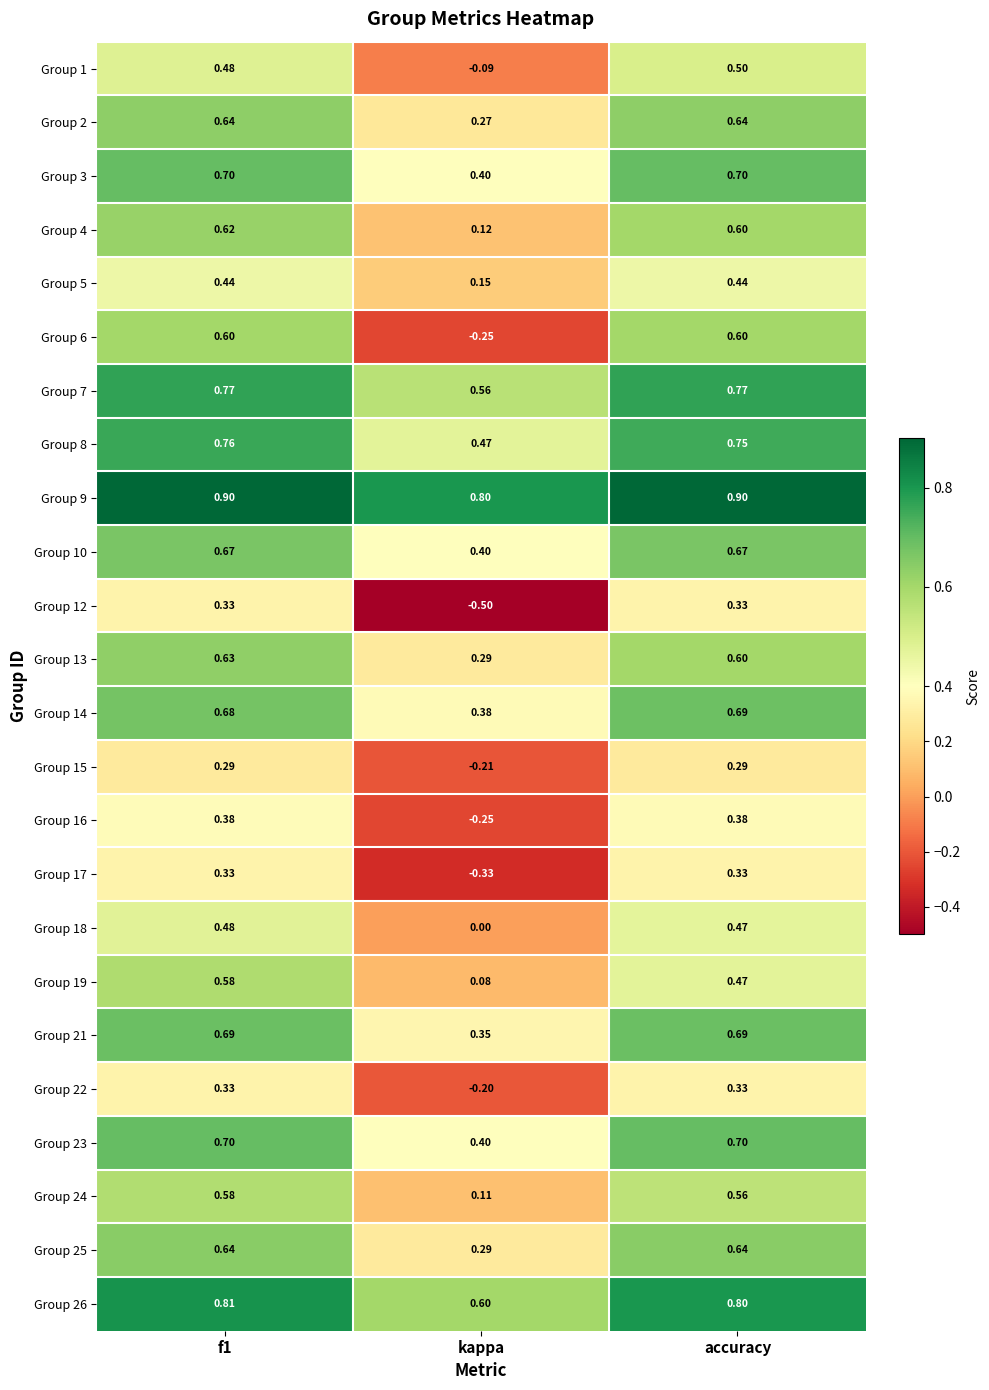

Where is Group 2 nearest to the value 0?

kappa